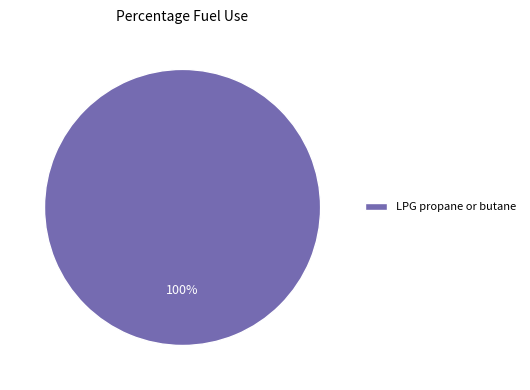

Rank the categories by value from lowest to highest.

LPG propane or butane